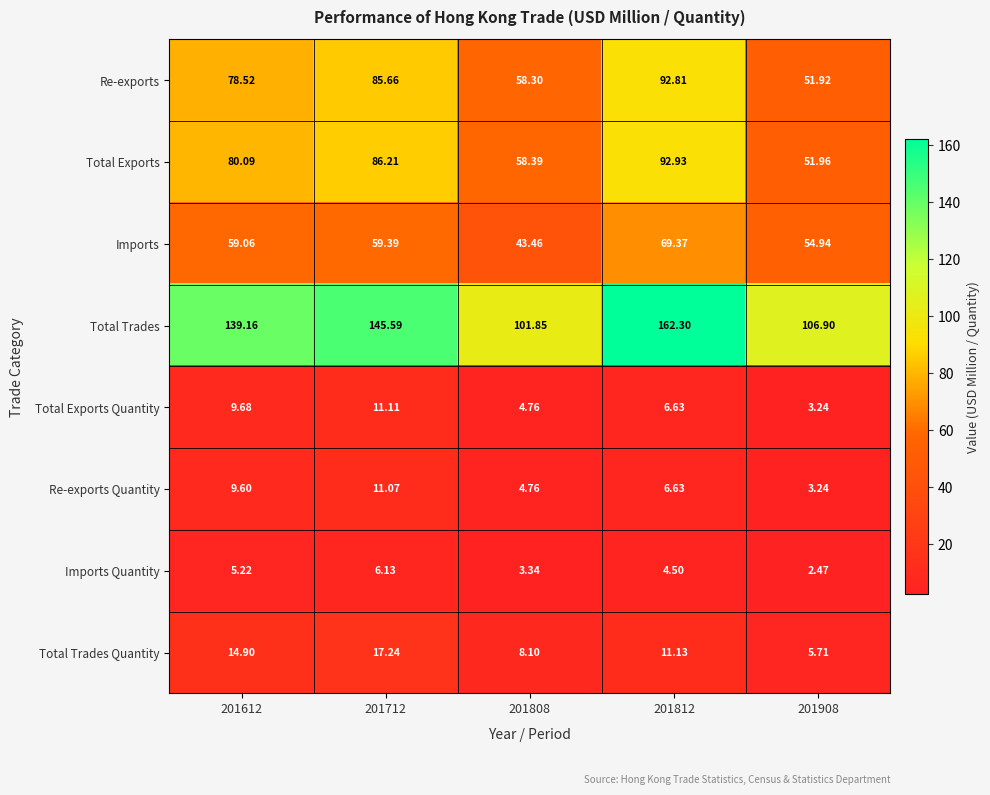

At which category does the chart reach its minimum across all series?

201908